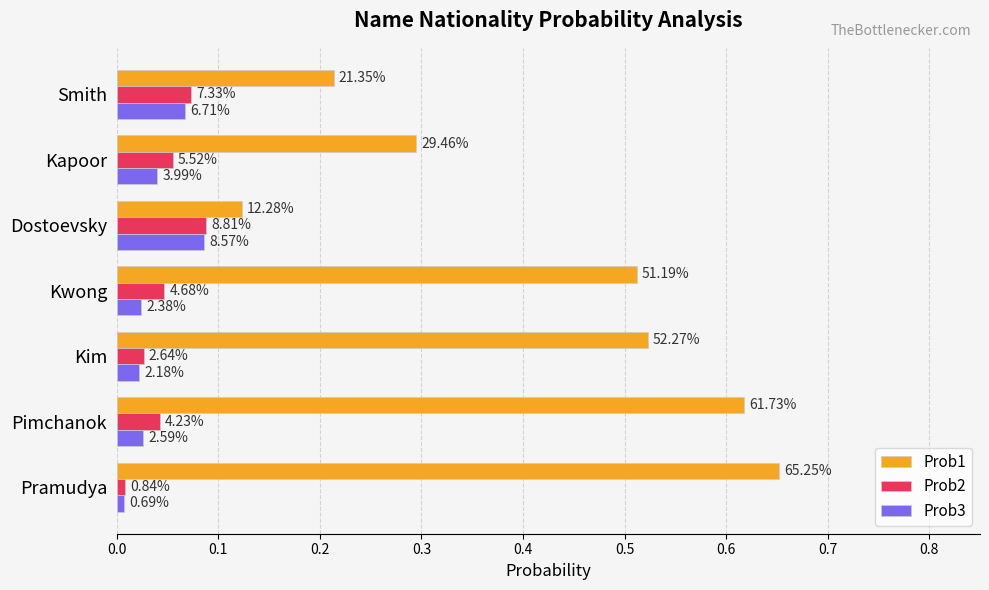

What is the greatest value displayed?

0.7